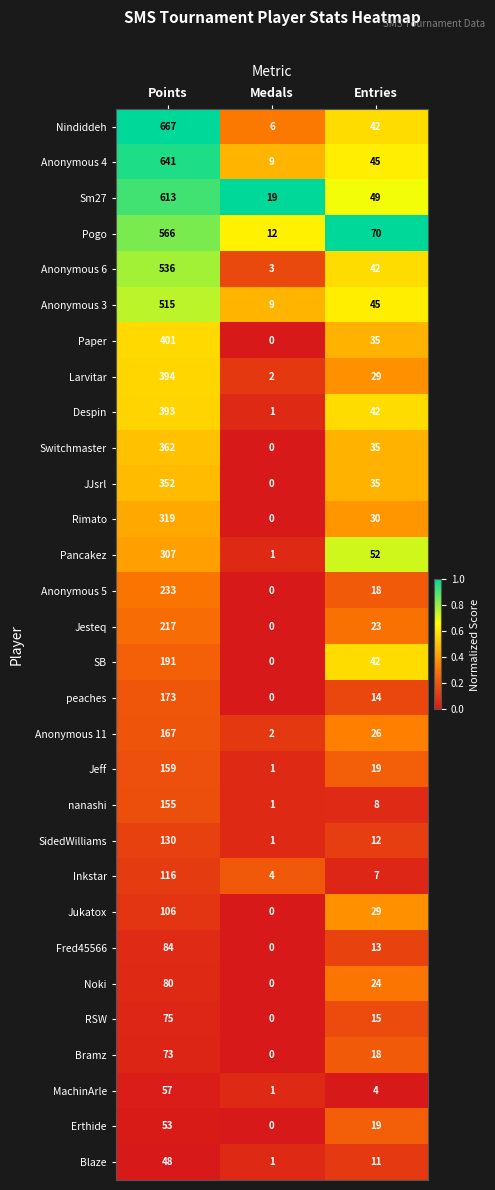

Between Medals and Entries, which series saw the biggest shift?

Pogo